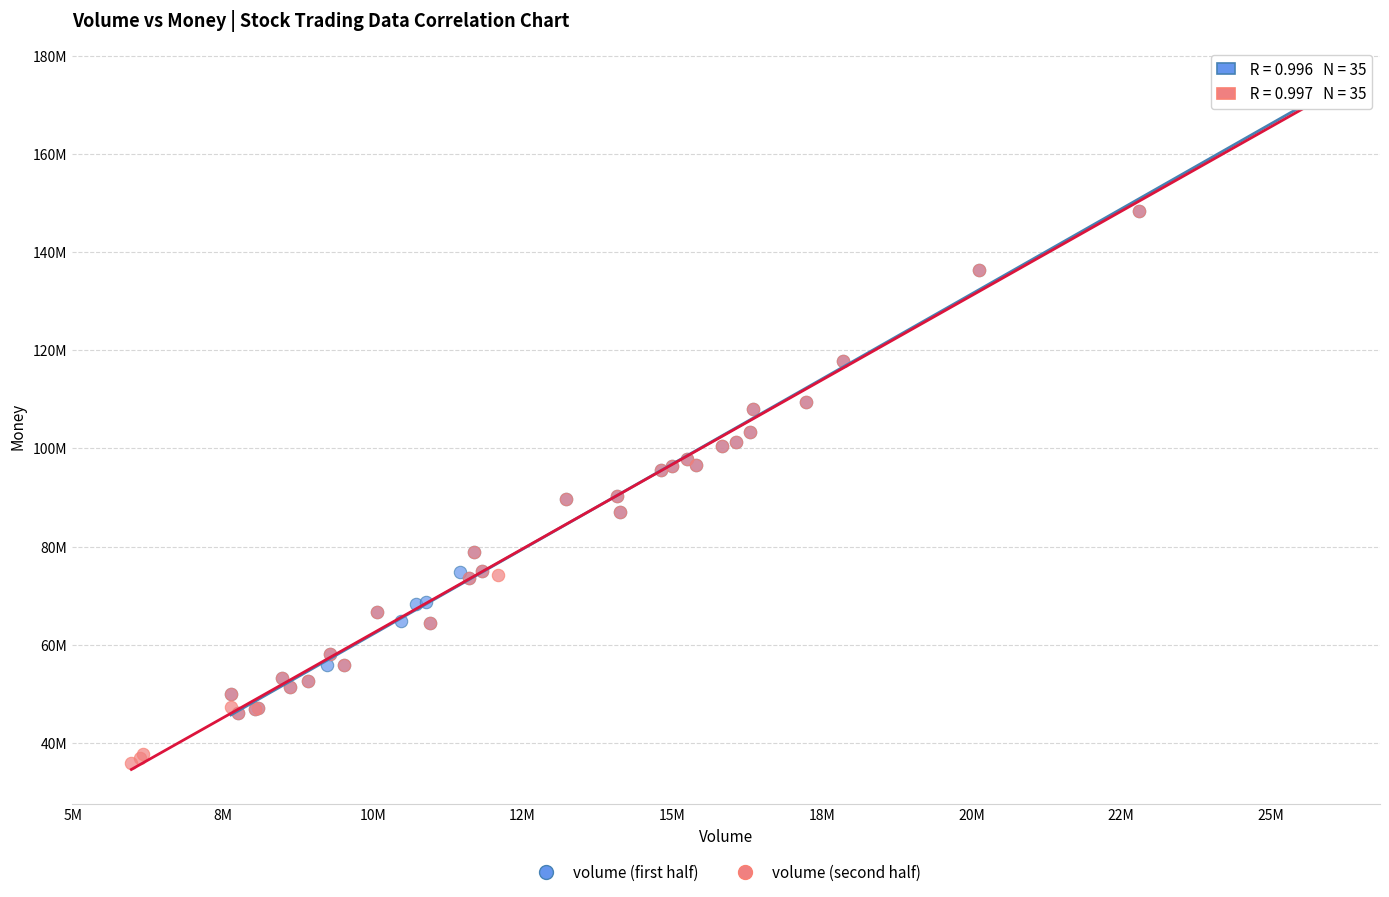

Which series contains the lowest Y value?

volume (second half)